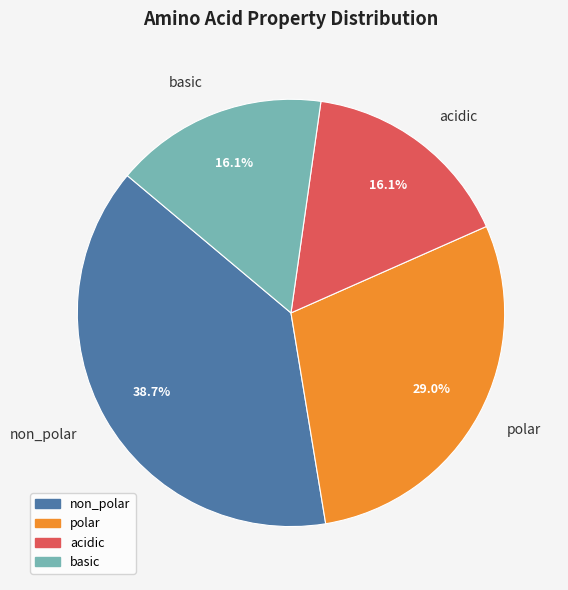

What portion of the pie excludes basic?

83.9%